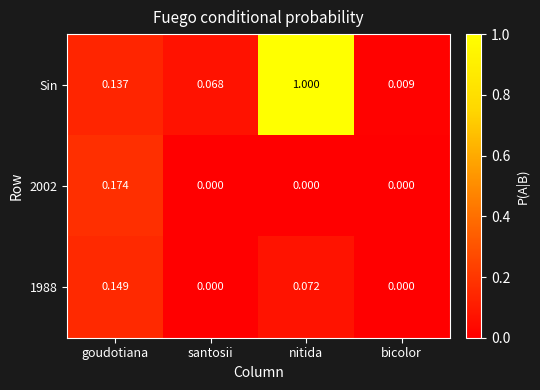

Which series has the largest total across all categories?

Sin